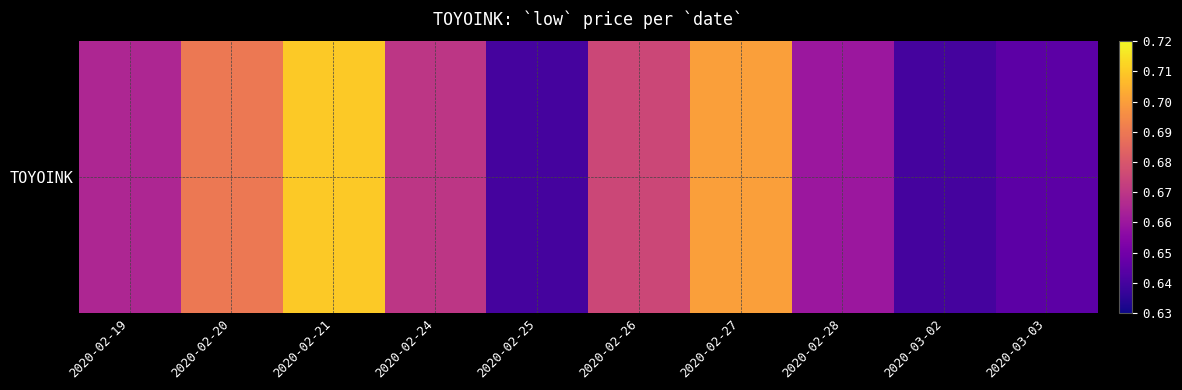

List the labels in order of value, largest first.

2020-02-21, 2020-02-27, 2020-02-20, 2020-02-26, 2020-02-24, 2020-02-19, 2020-02-28, 2020-03-03, 2020-02-25, 2020-03-02